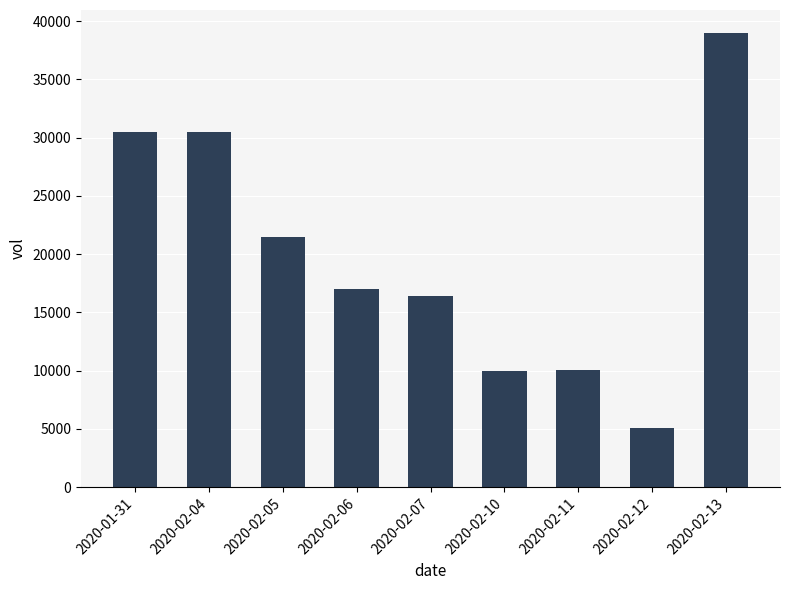

What is the value of the 7th bar from the left?

10100